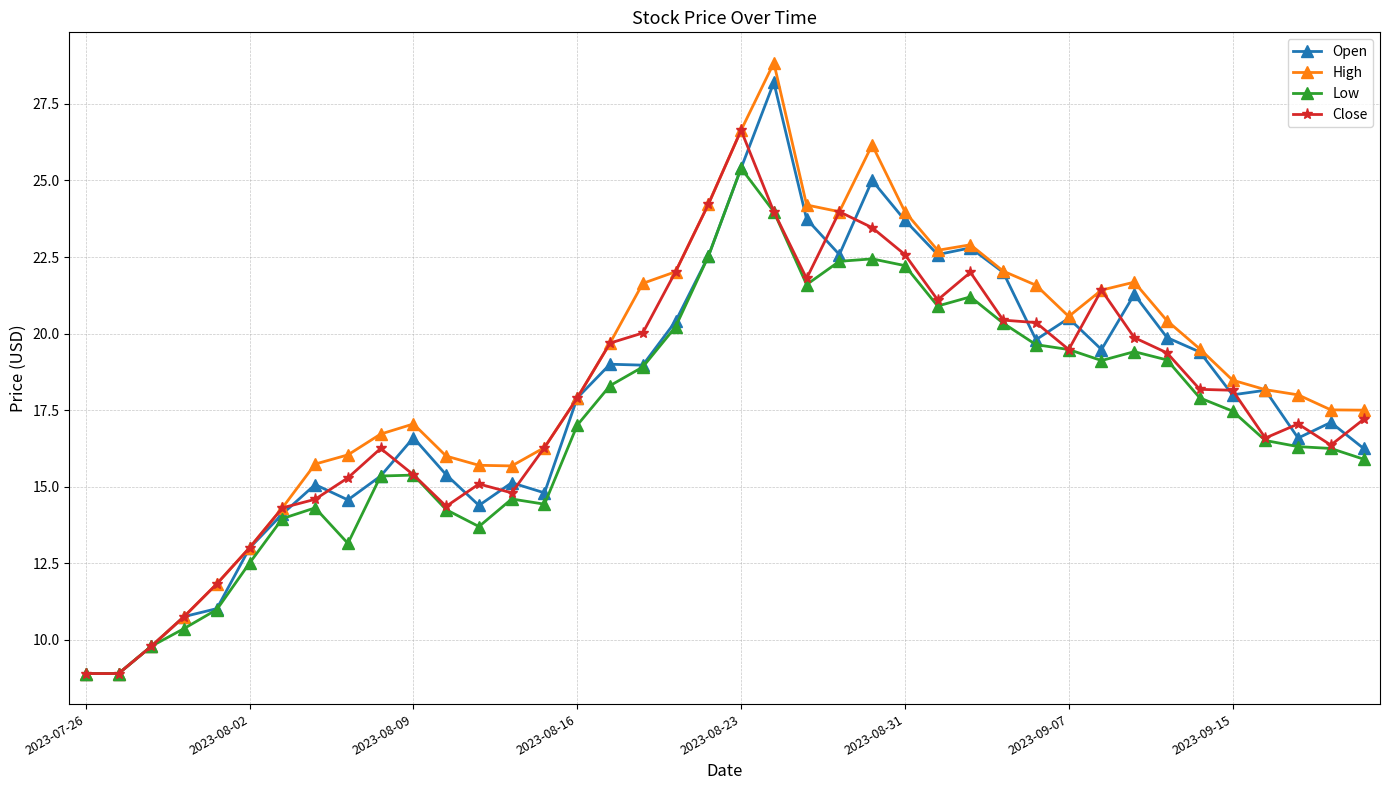

Which series has the widest spread of values?

High